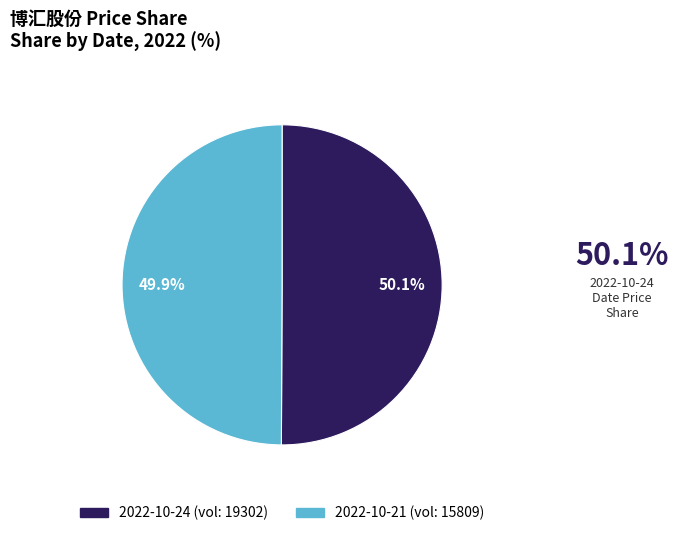

Count the number of slices in the pie.

2